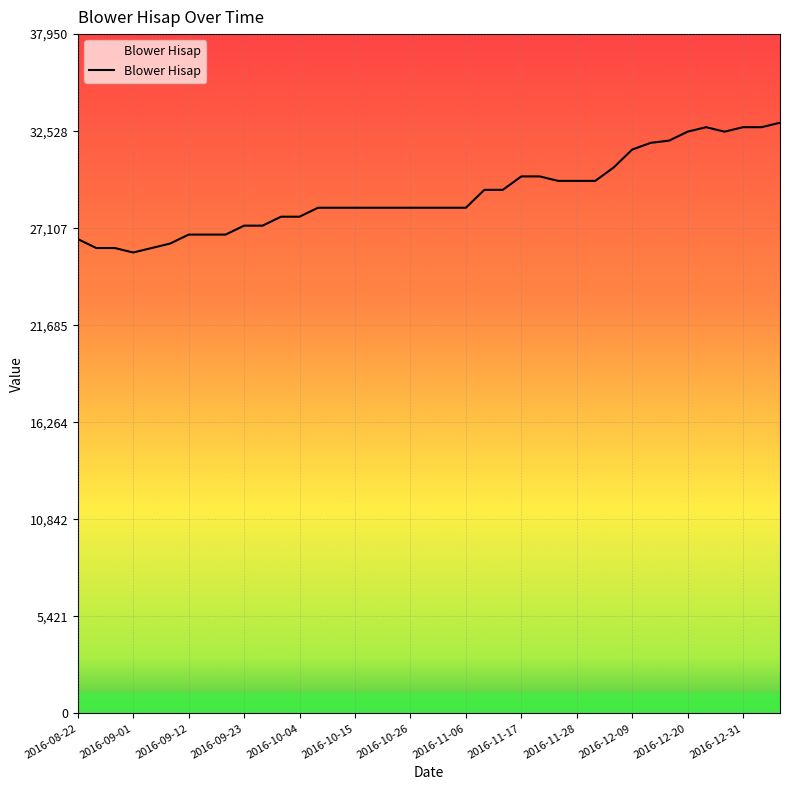

What is the greatest value displayed?

33000